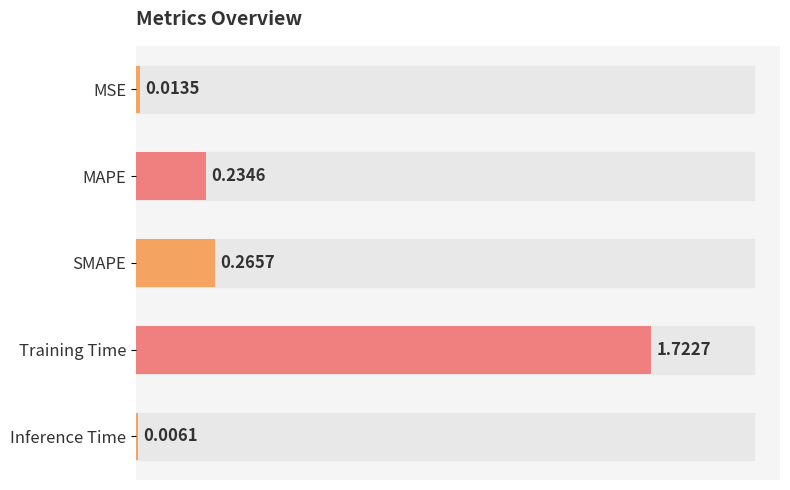

Which has a higher value, MAPE or MSE?

MAPE